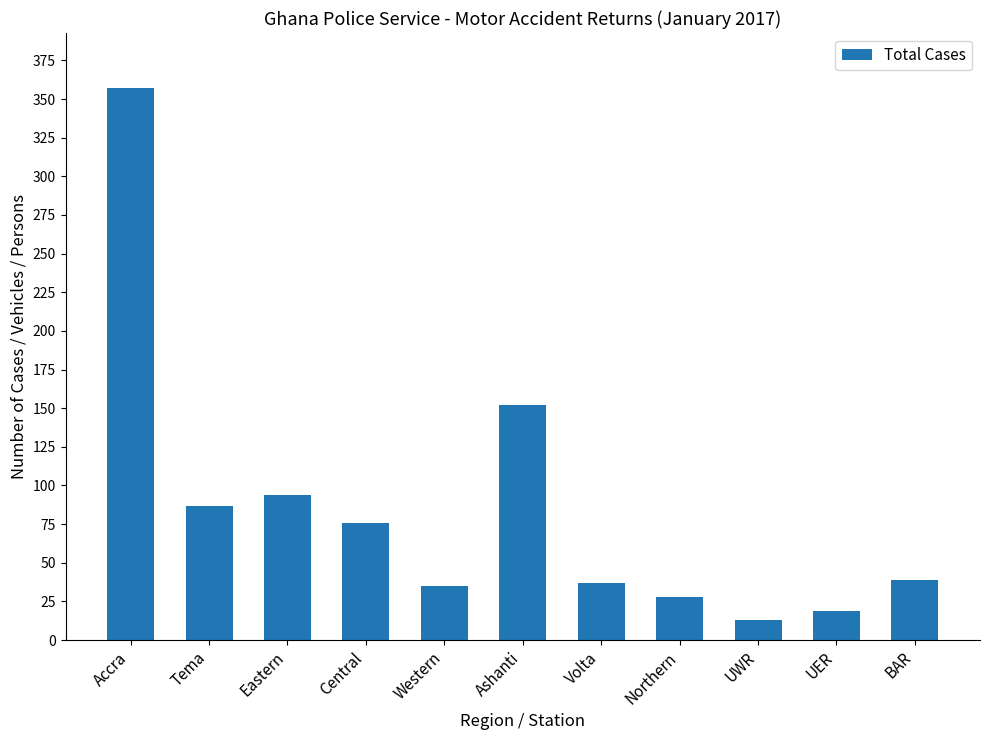

Which category has the lowest value across all series?

UWR